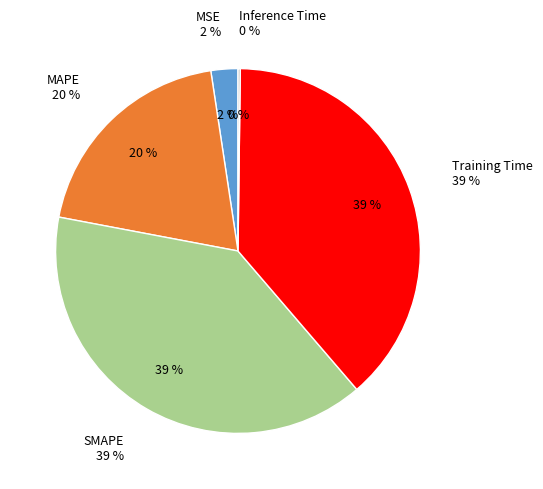

Rank the categories by value from lowest to highest.

Inference Time, MSE, MAPE, Training Time, SMAPE